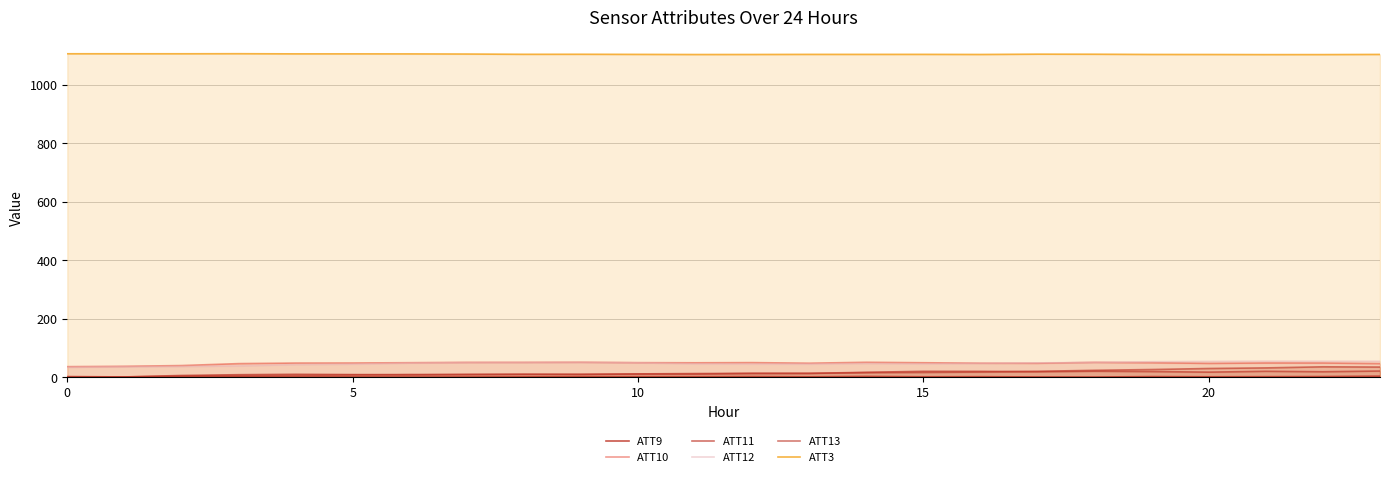

How many data points in ATT10 are above 49?

14